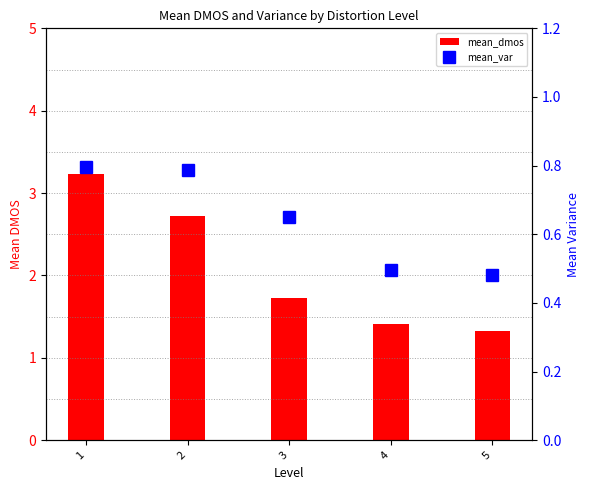

What is the sum of all mean_var values?

3.2